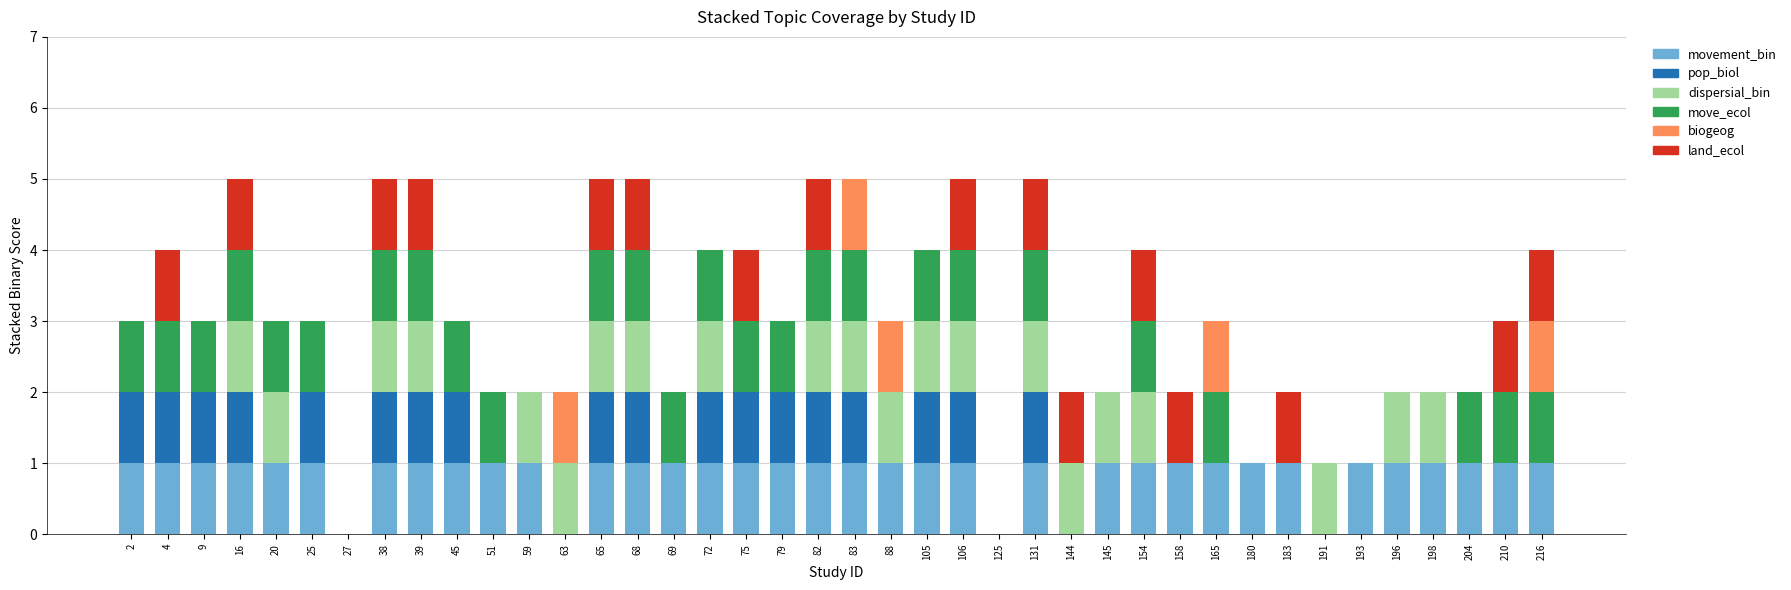

What is the sum of all movement_bin values?

35